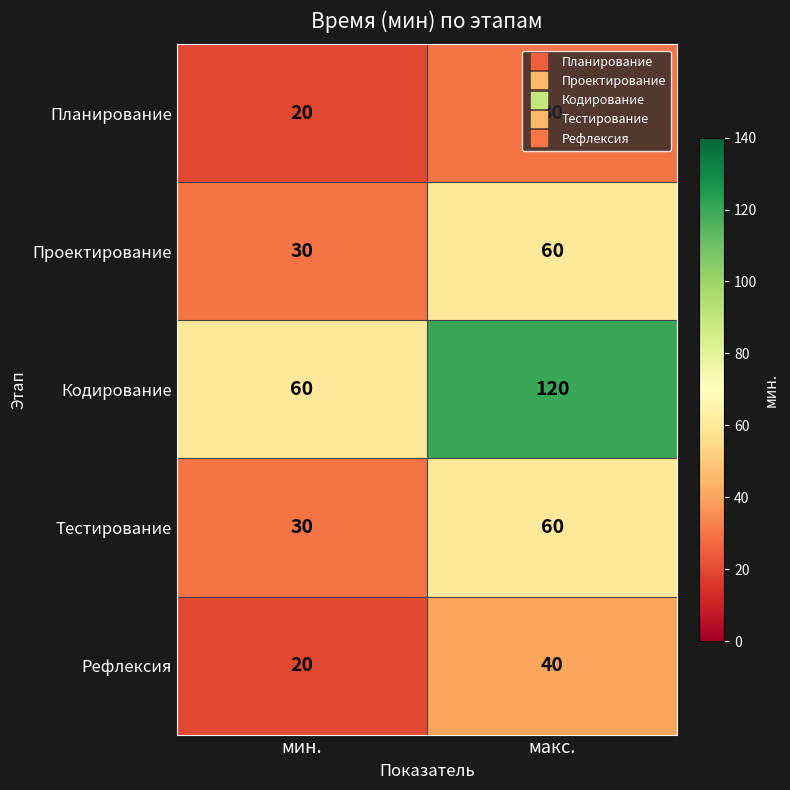

Which series has the widest spread of values?

Кодирование